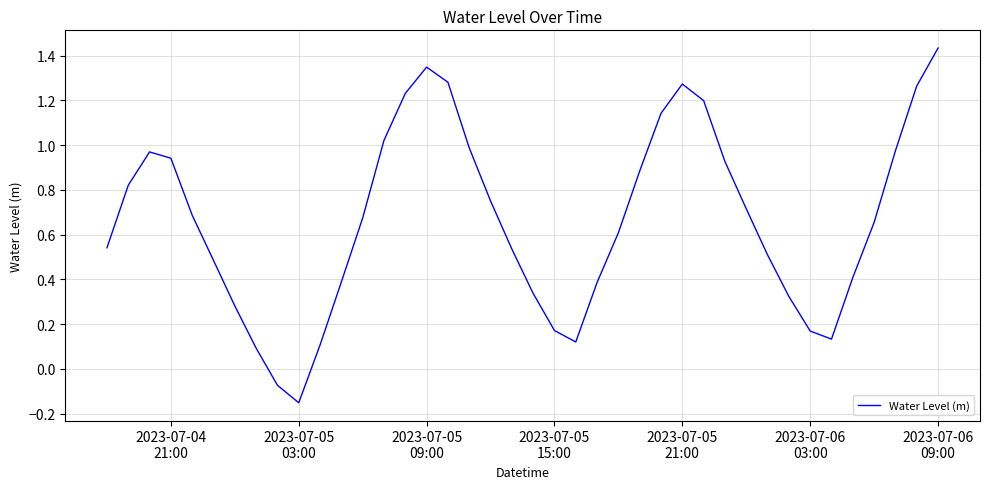

Which label corresponds to the largest value in the chart?

2023-07-06
09:00